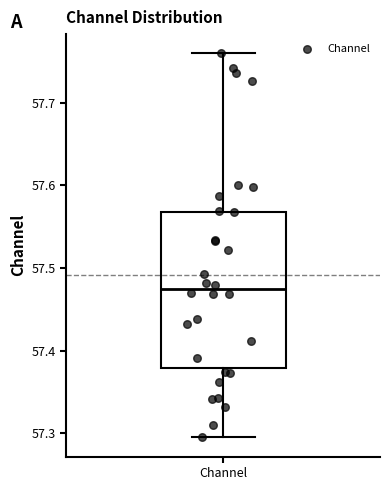

Transcribe this box plot: give where the median line is, the range the box spans, and where the two whiskers end, as read against the y-axis. The values are not printed on the chart, so give them approximately, as read against the axis.

median 57.47, box 57.38 to 57.57, whiskers 57.30 to 57.76